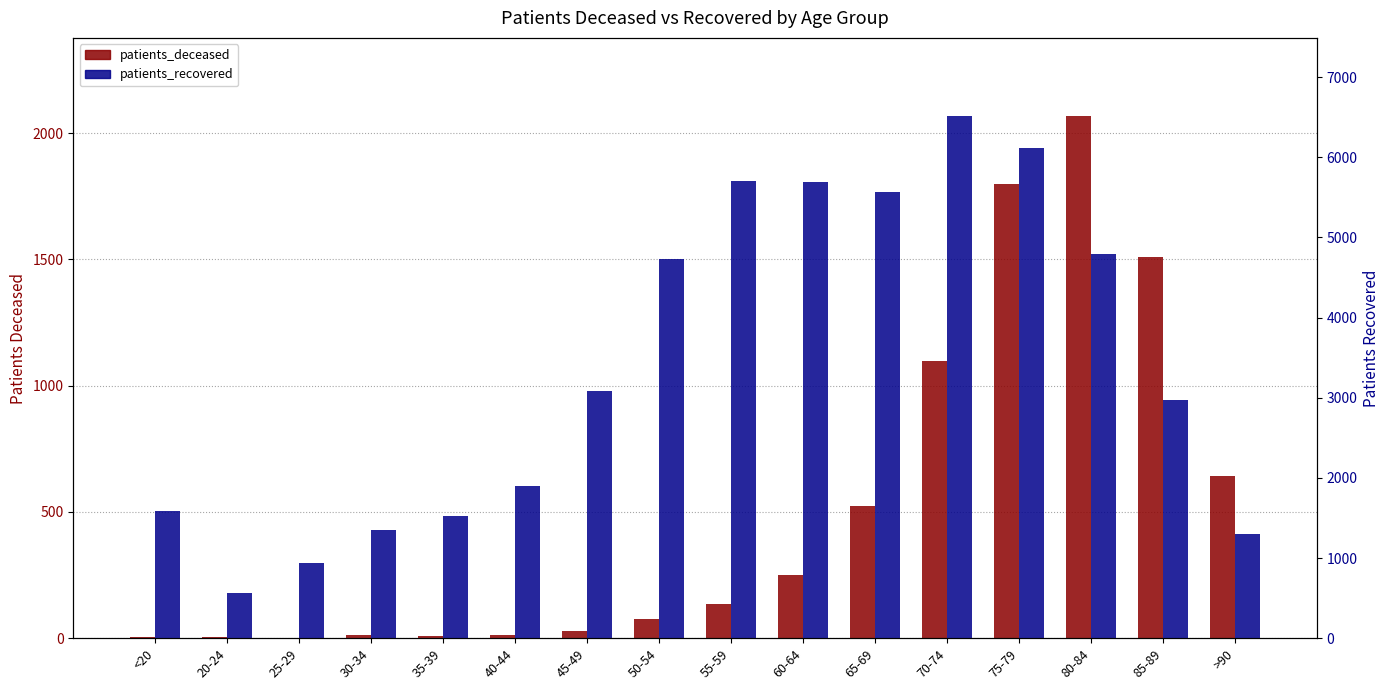

What is the difference between the maximum and minimum values in the patients_deceased series?

2065